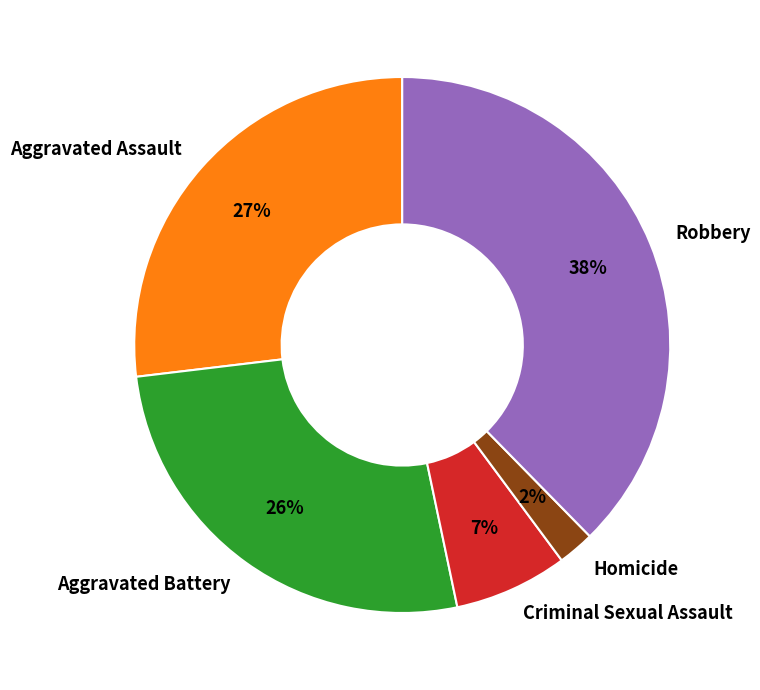

What percentage is the Aggravated Battery slice, to the nearest percent?

26%